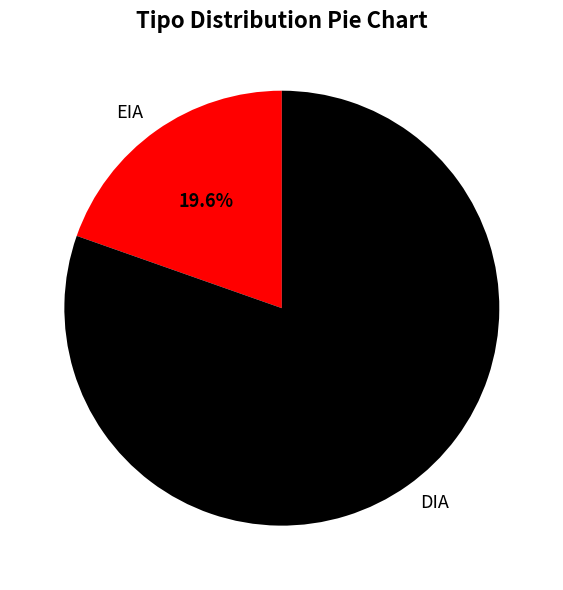

What is the largest slice in the pie chart?

DIA